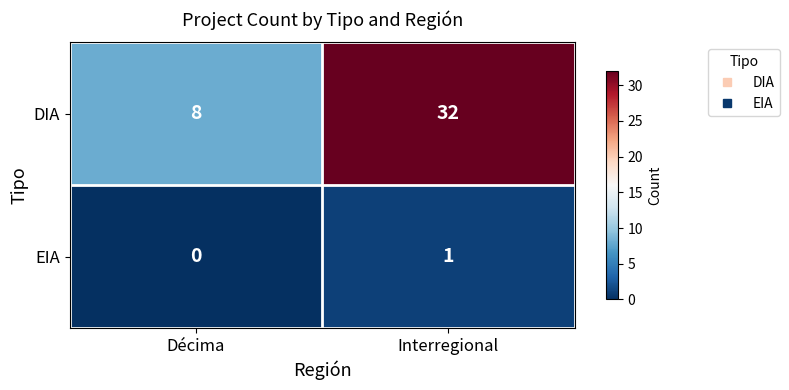

Read the DIA value at Interregional, to the nearest 5.

30